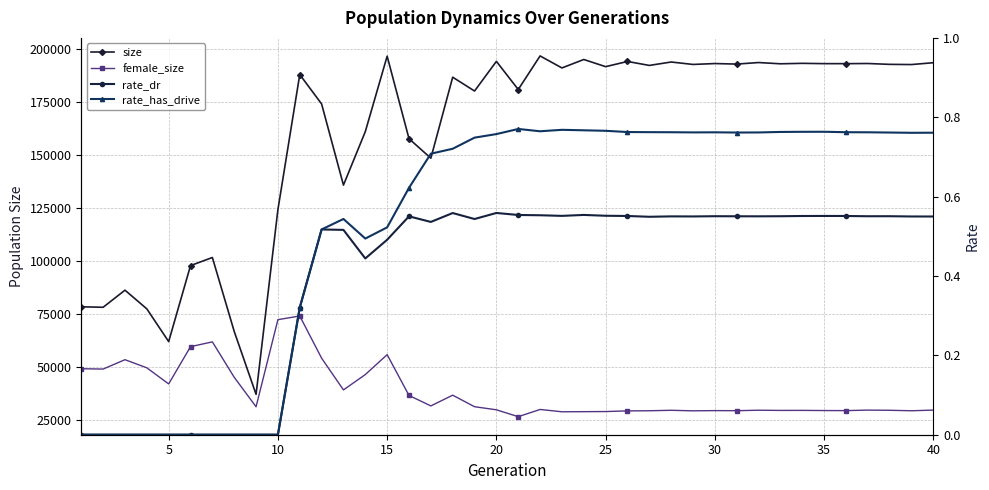

What is the sum of all rate_has_drive values?

21.2